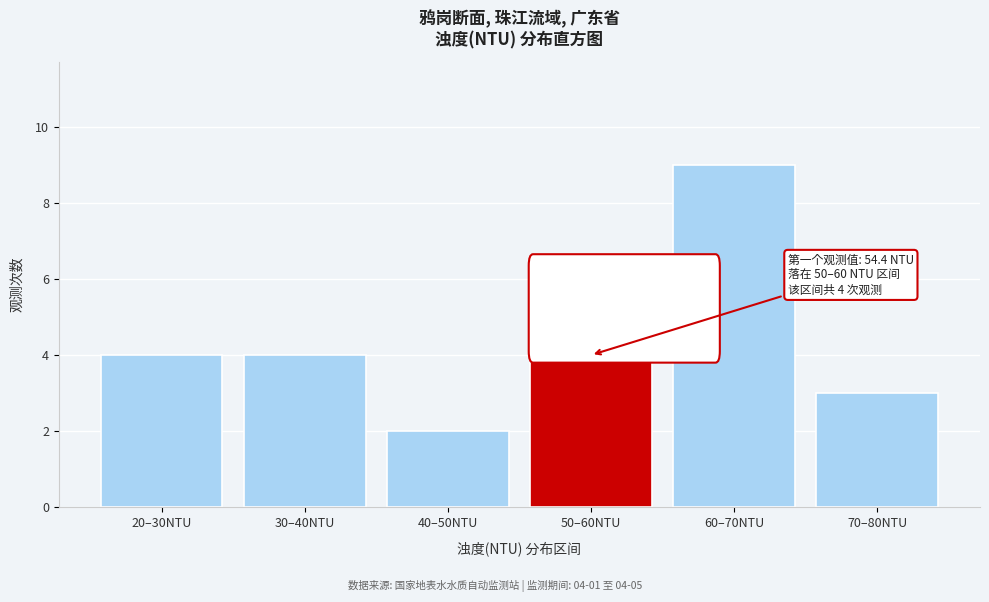

Reading left to right, extract all data points from this chart.

20–30NTU=4	30–40NTU=4	40–50NTU=2	50–60NTU=4	60–70NTU=9	70–80NTU=3